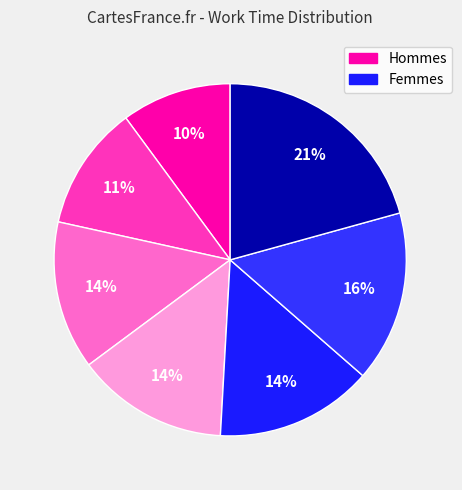

How many slices are in this pie chart?

7